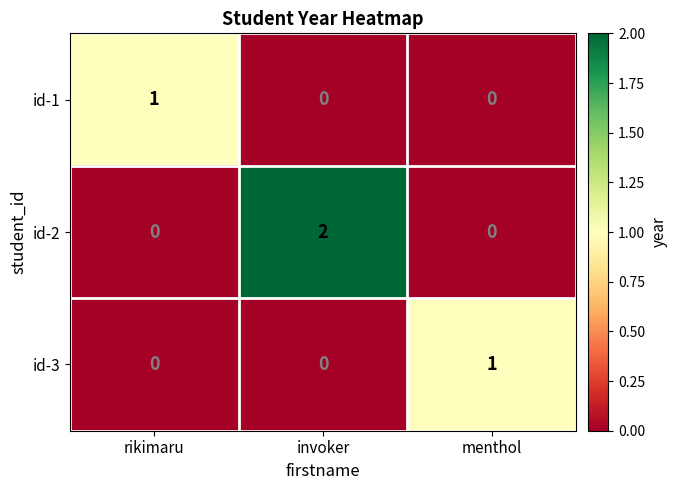

The value of id-2 at invoker is 1. True or false?

False